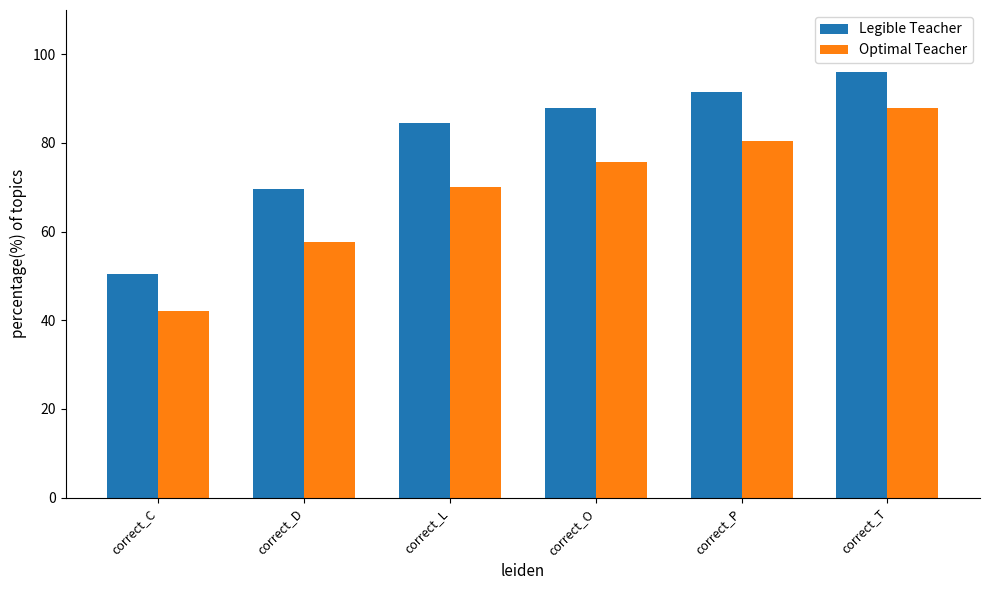

What are all the series names shown in the legend?

Legible Teacher, Optimal Teacher